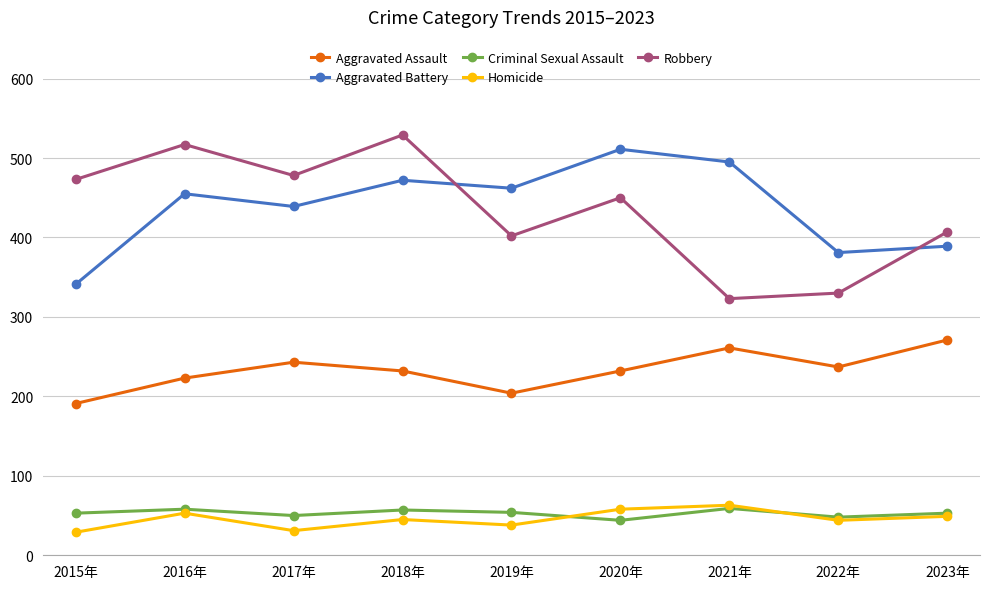

At which label is Aggravated Battery closest to 426?

2017年